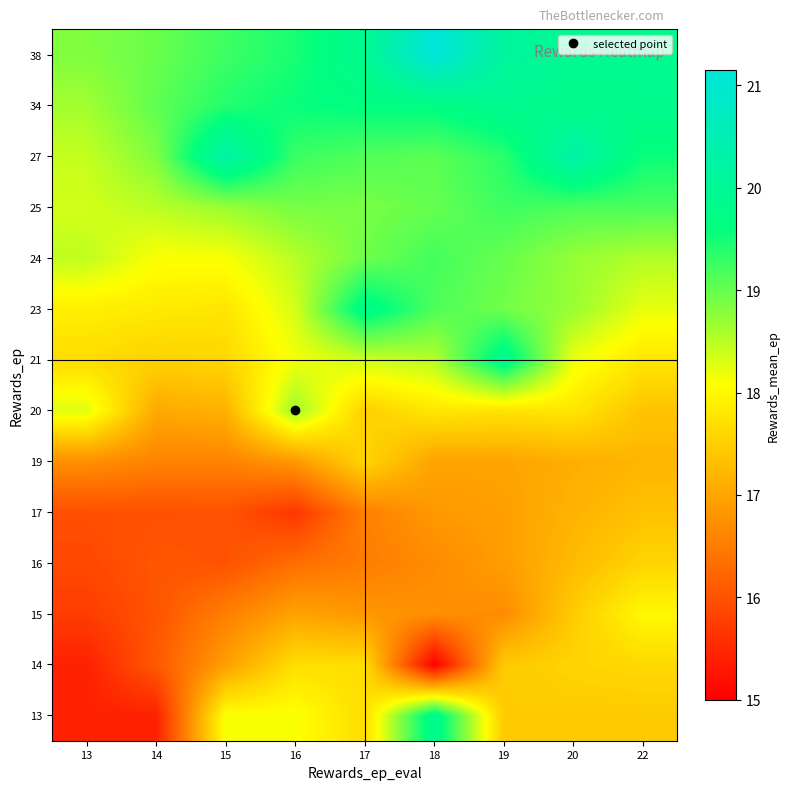

What is the difference between the highest and lowest values at 22?

2.7